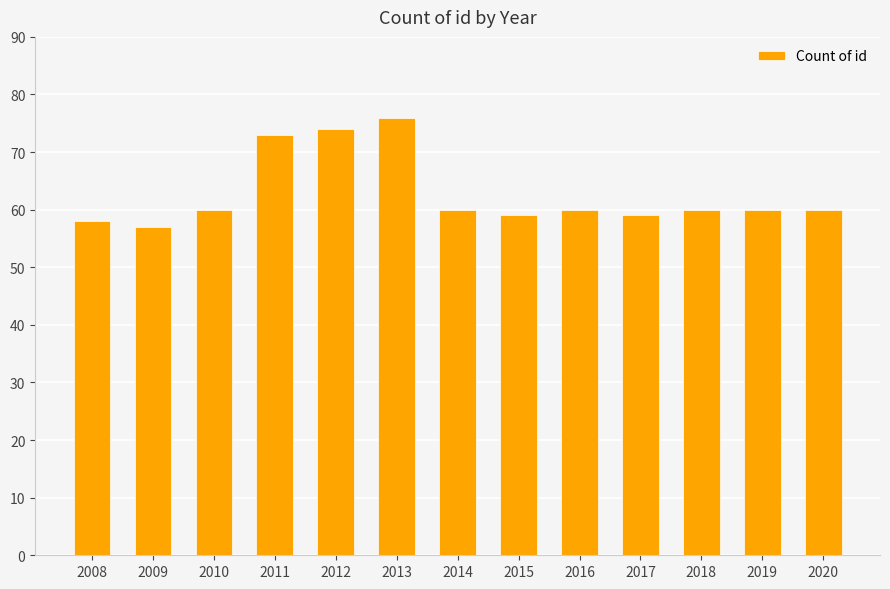

Is it true that the value at 2008 is 26?

False